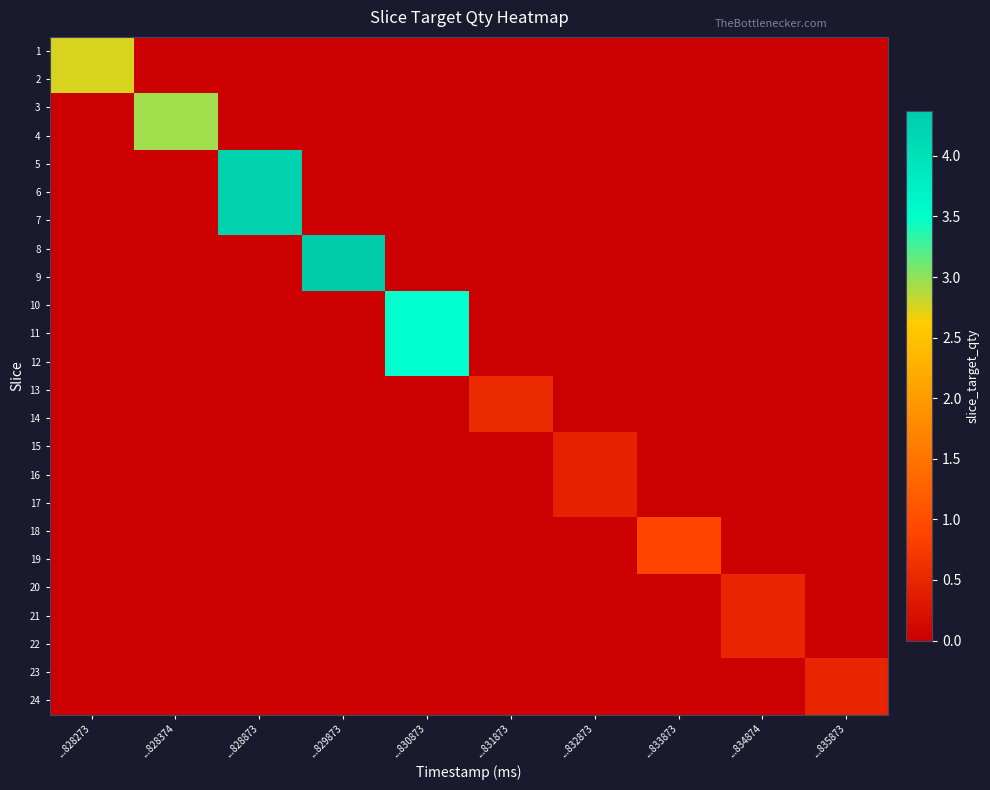

Reading left to right, list all the values displayed in this chart.

1: ...828273=2.8	...828374=0.0	...828873=0.0	...829873=0.0	...830873=0.0	...831873=0.0	...832873=0.0	...833873=0.0	...834874=0.0	...835873=0.0
2: ...828273=2.8	...828374=0.0	...828873=0.0	...829873=0.0	...830873=0.0	...831873=0.0	...832873=0.0	...833873=0.0	...834874=0.0	...835873=0.0
3: ...828273=0.0	...828374=2.9	...828873=0.0	...829873=0.0	...830873=0.0	...831873=0.0	...832873=0.0	...833873=0.0	...834874=0.0	...835873=0.0
4: ...828273=0.0	...828374=2.9	...828873=0.0	...829873=0.0	...830873=0.0	...831873=0.0	...832873=0.0	...833873=0.0	...834874=0.0	...835873=0.0
5: ...828273=0.0	...828374=0.0	...828873=4.2	...829873=0.0	...830873=0.0	...831873=0.0	...832873=0.0	...833873=0.0	...834874=0.0	...835873=0.0
6: ...828273=0.0	...828374=0.0	...828873=4.2	...829873=0.0	...830873=0.0	...831873=0.0	...832873=0.0	...833873=0.0	...834874=0.0	...835873=0.0
7: ...828273=0.0	...828374=0.0	...828873=4.2	...829873=0.0	...830873=0.0	...831873=0.0	...832873=0.0	...833873=0.0	...834874=0.0	...835873=0.0
8: ...828273=0.0	...828374=0.0	...828873=0.0	...829873=4.4	...830873=0.0	...831873=0.0	...832873=0.0	...833873=0.0	...834874=0.0	...835873=0.0
9: ...828273=0.0	...828374=0.0	...828873=0.0	...829873=4.4	...830873=0.0	...831873=0.0	...832873=0.0	...833873=0.0	...834874=0.0	...835873=0.0
10: ...828273=0.0	...828374=0.0	...828873=0.0	...829873=0.0	...830873=3.5	...831873=0.0	...832873=0.0	...833873=0.0	...834874=0.0	...835873=0.0
11: ...828273=0.0	...828374=0.0	...828873=0.0	...829873=0.0	...830873=3.5	...831873=0.0	...832873=0.0	...833873=0.0	...834874=0.0	...835873=0.0
12: ...828273=0.0	...828374=0.0	...828873=0.0	...829873=0.0	...830873=3.5	...831873=0.0	...832873=0.0	...833873=0.0	...834874=0.0	...835873=0.0
13: ...828273=0.0	...828374=0.0	...828873=0.0	...829873=0.0	...830873=0.0	...831873=0.6	...832873=0.0	...833873=0.0	...834874=0.0	...835873=0.0
14: ...828273=0.0	...828374=0.0	...828873=0.0	...829873=0.0	...830873=0.0	...831873=0.6	...832873=0.0	...833873=0.0	...834874=0.0	...835873=0.0
15: ...828273=0.0	...828374=0.0	...828873=0.0	...829873=0.0	...830873=0.0	...831873=0.0	...832873=0.4	...833873=0.0	...834874=0.0	...835873=0.0
16: ...828273=0.0	...828374=0.0	...828873=0.0	...829873=0.0	...830873=0.0	...831873=0.0	...832873=0.4	...833873=0.0	...834874=0.0	...835873=0.0
17: ...828273=0.0	...828374=0.0	...828873=0.0	...829873=0.0	...830873=0.0	...831873=0.0	...832873=0.4	...833873=0.0	...834874=0.0	...835873=0.0
18: ...828273=0.0	...828374=0.0	...828873=0.0	...829873=0.0	...830873=0.0	...831873=0.0	...832873=0.0	...833873=0.9	...834874=0.0	...835873=0.0
19: ...828273=0.0	...828374=0.0	...828873=0.0	...829873=0.0	...830873=0.0	...831873=0.0	...832873=0.0	...833873=0.9	...834874=0.0	...835873=0.0
20: ...828273=0.0	...828374=0.0	...828873=0.0	...829873=0.0	...830873=0.0	...831873=0.0	...832873=0.0	...833873=0.0	...834874=0.5	...835873=0.0
21: ...828273=0.0	...828374=0.0	...828873=0.0	...829873=0.0	...830873=0.0	...831873=0.0	...832873=0.0	...833873=0.0	...834874=0.5	...835873=0.0
22: ...828273=0.0	...828374=0.0	...828873=0.0	...829873=0.0	...830873=0.0	...831873=0.0	...832873=0.0	...833873=0.0	...834874=0.5	...835873=0.0
23: ...828273=0.0	...828374=0.0	...828873=0.0	...829873=0.0	...830873=0.0	...831873=0.0	...832873=0.0	...833873=0.0	...834874=0.0	...835873=0.5
24: ...828273=0.0	...828374=0.0	...828873=0.0	...829873=0.0	...830873=0.0	...831873=0.0	...832873=0.0	...833873=0.0	...834874=0.0	...835873=0.5